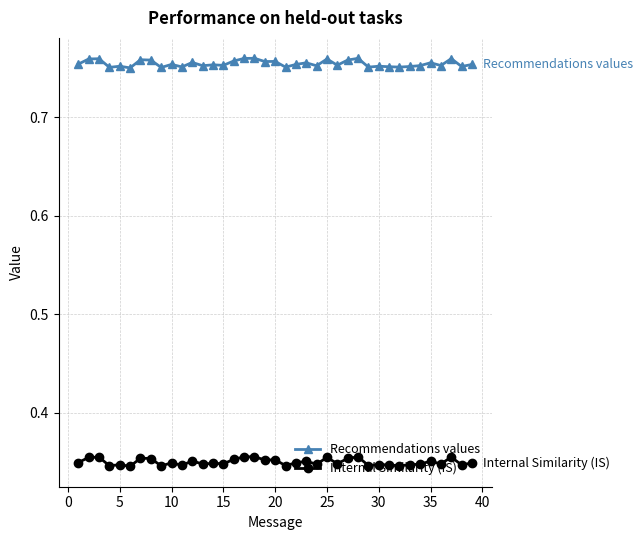

Does the chart display data point markers on the line(s)?

Yes